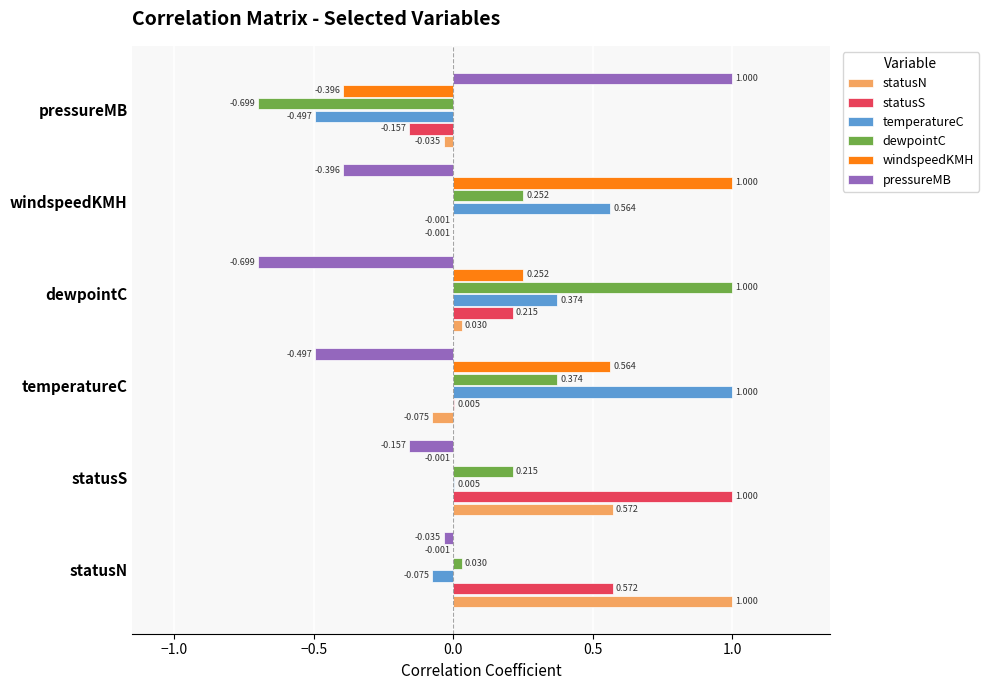

Which series has the largest total across all categories?

statusS